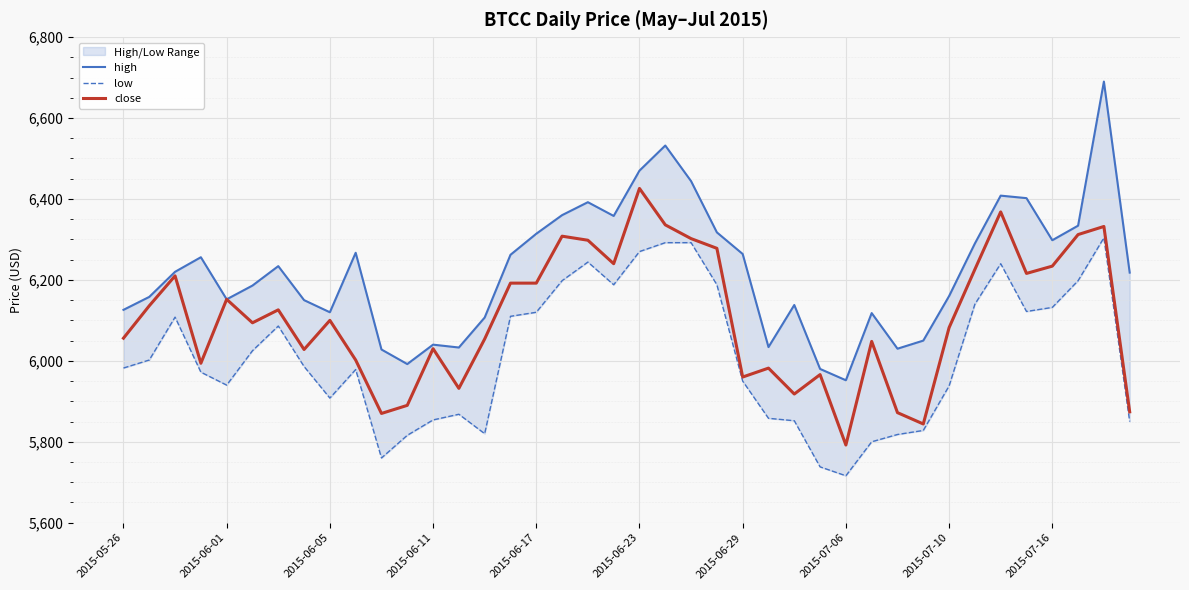

At 31, list the series in order from largest to smallest.

high, close, low